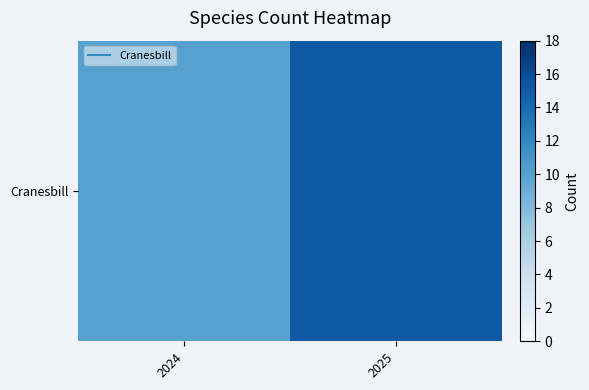

The chart shows a value of 10 at 2024. True or false?

True